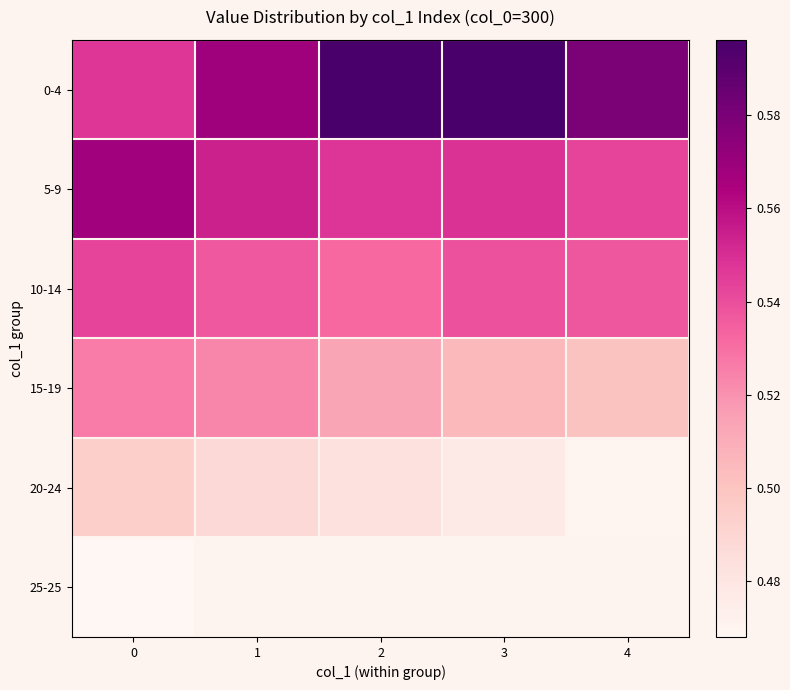

Between 2 and 1, which is larger?

2